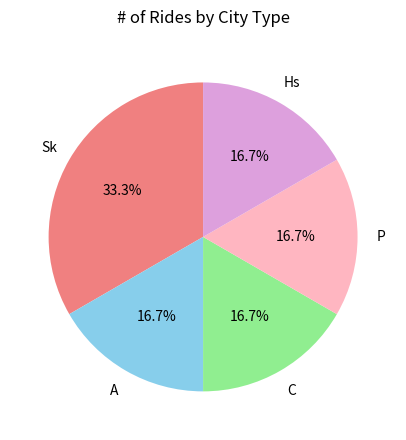

Is there a majority slice in this chart?

No